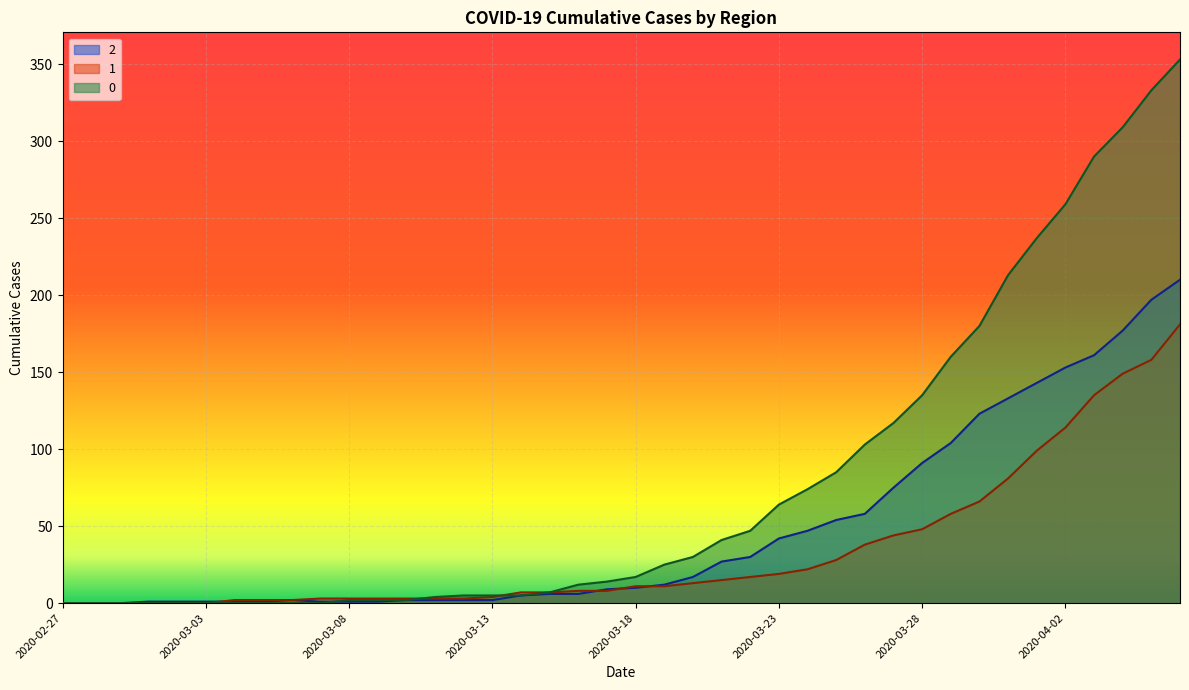

What is the label of the 23rd point from the right?

2020-03-15